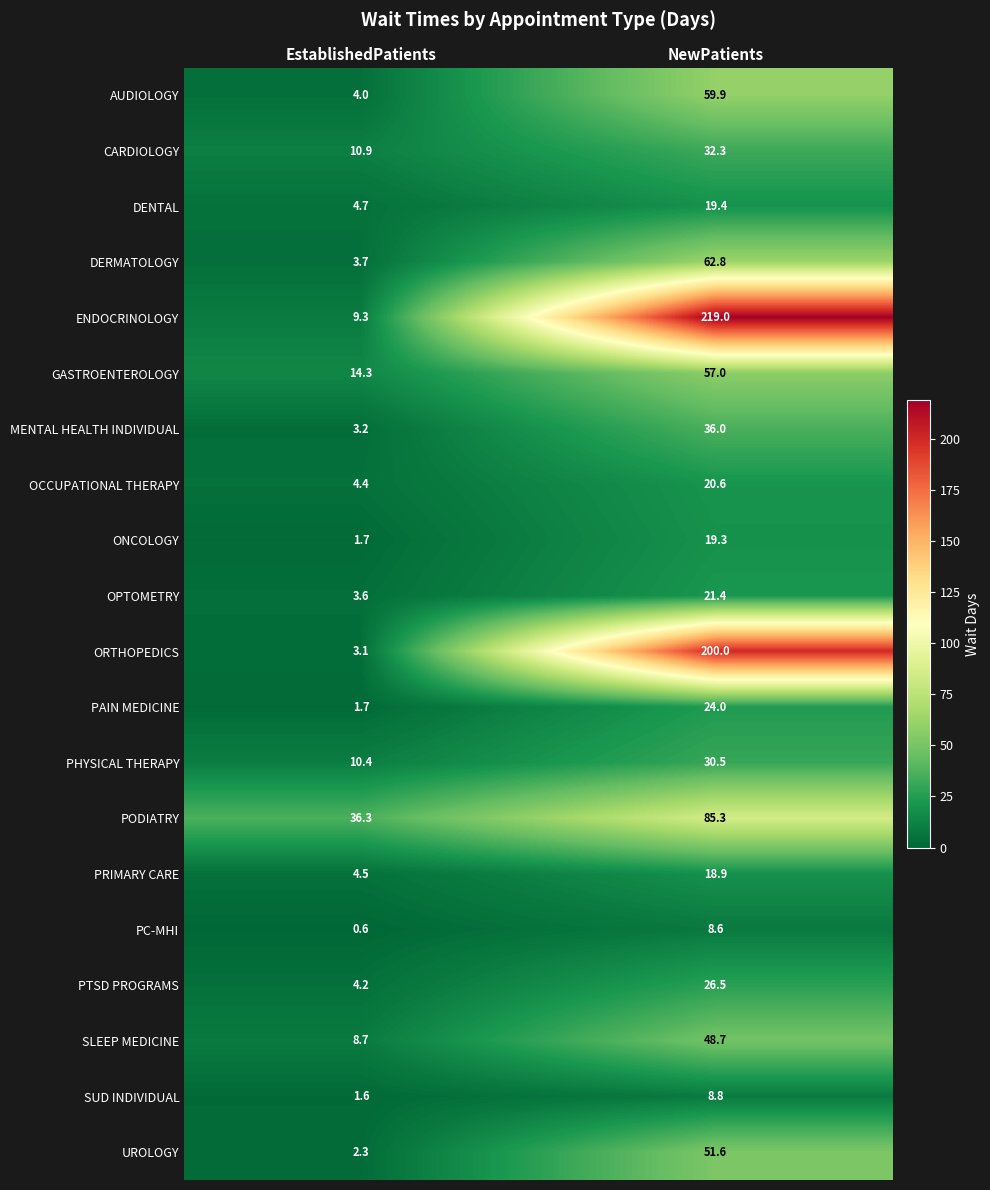

What is the difference between the highest and lowest values at NewPatients?

210.4